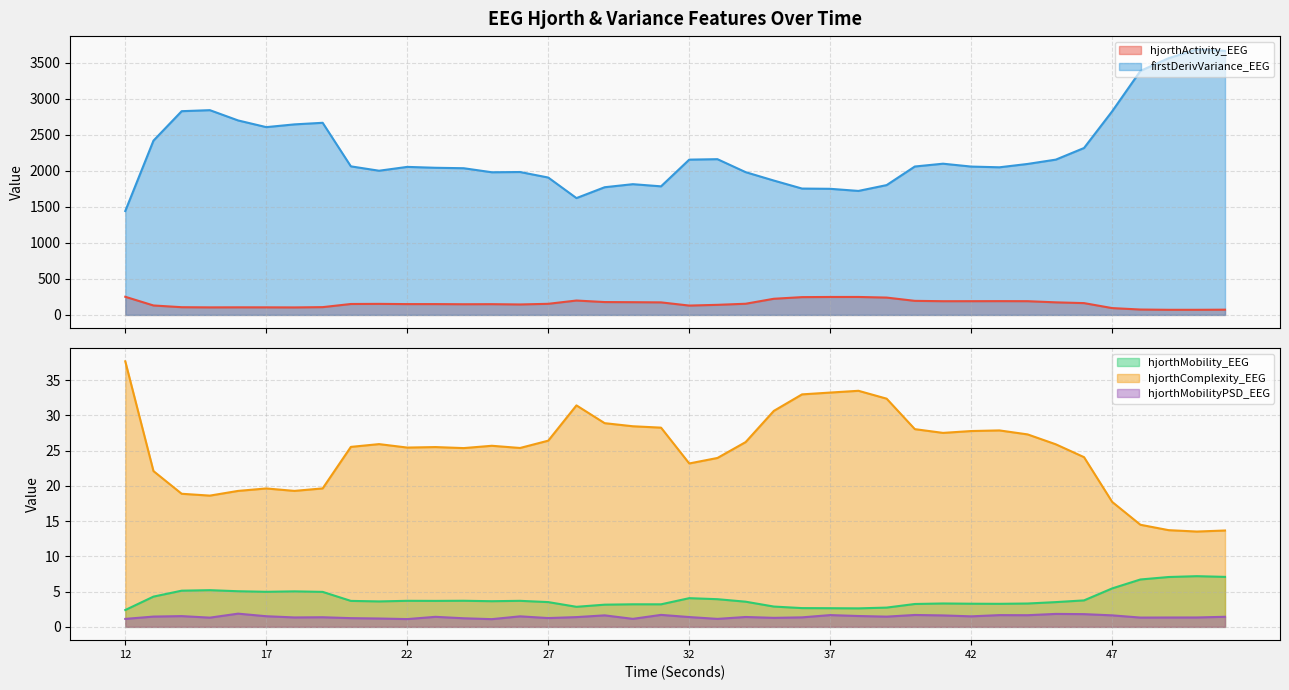

At which category is the sum across all series the highest?

50